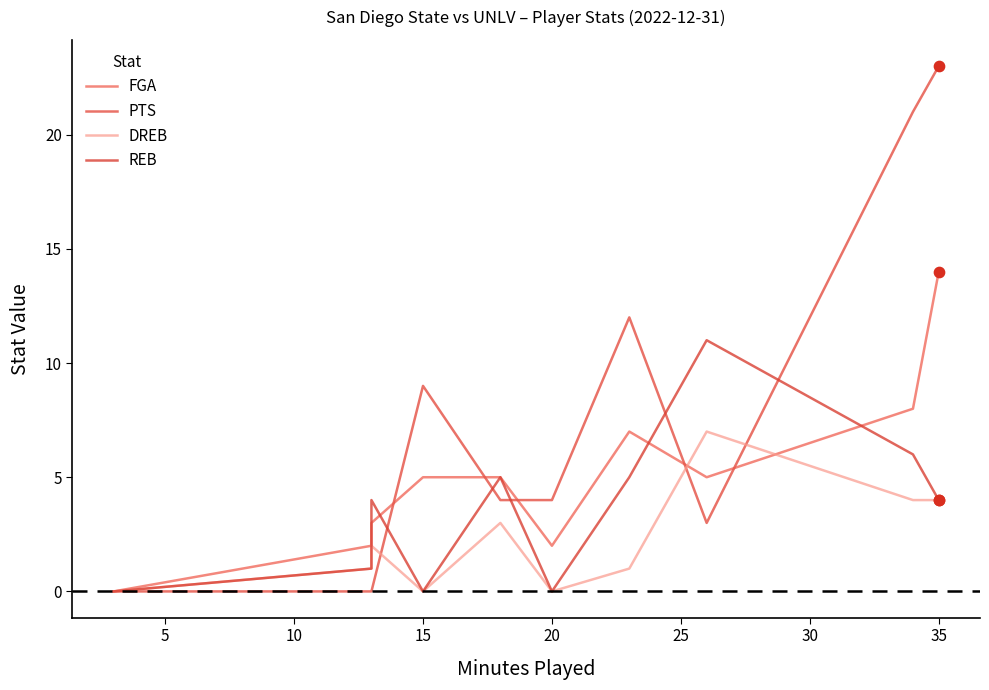

What are all the series names shown in the legend?

FGA, PTS, DREB, REB